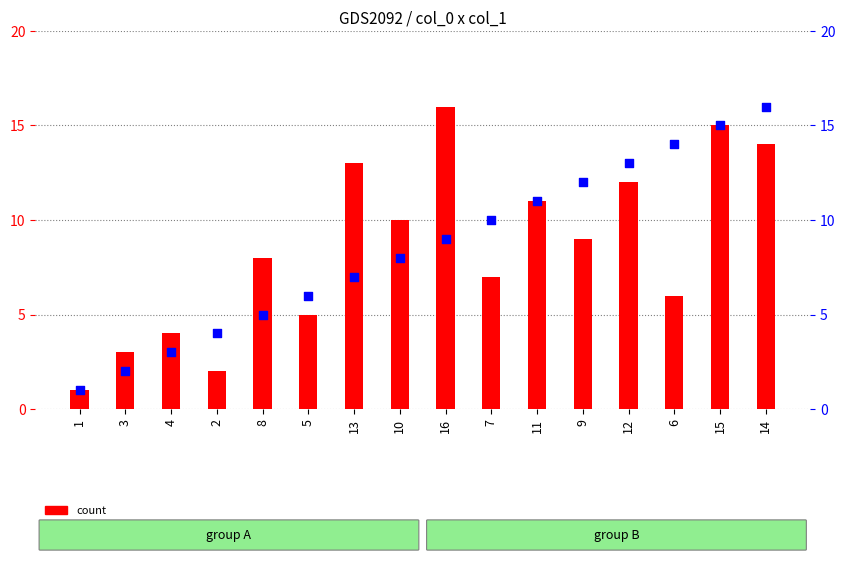

What are all the series names shown in the legend?

count, percentile rank within the sample